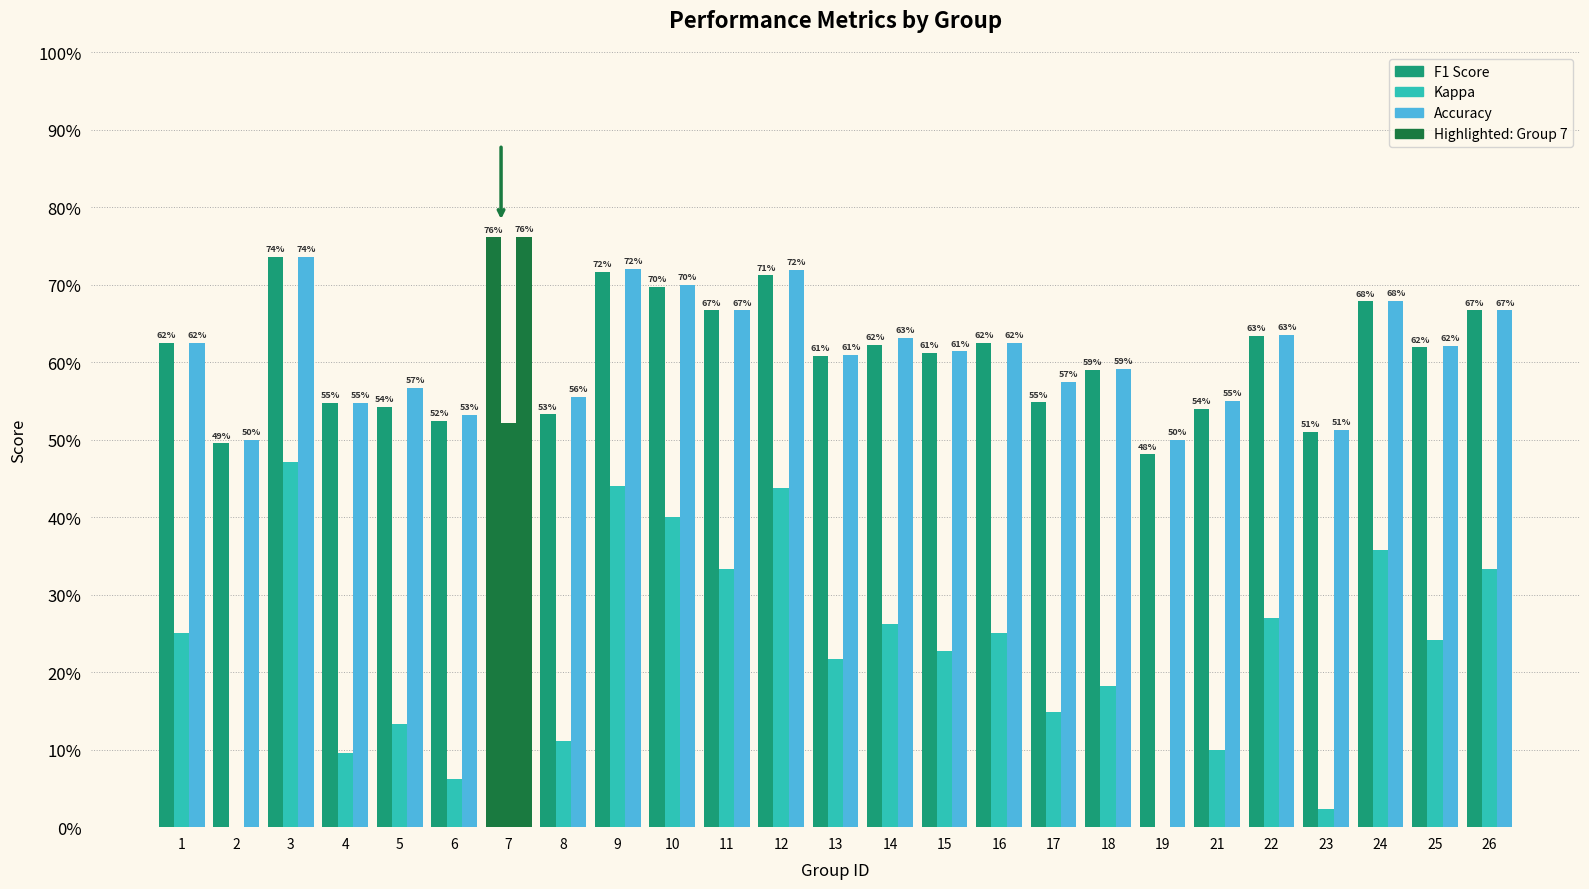

Reading right to left, transcribe all the data shown in this chart.

f1: 0.7	0.6	0.7	0.5	0.6	0.5	0.5	0.6	0.5	0.6	0.6	0.6	0.6	0.7	0.7	0.7	0.7	0.5	0.8	0.5	0.5	0.5	0.7	0.5	0.6
kappa: 0.3	0.2	0.4	0.0	0.3	0.1	0.0	0.2	0.1	0.2	0.2	0.3	0.2	0.4	0.3	0.4	0.4	0.1	0.5	0.1	0.1	0.1	0.5	0.0	0.2
accuracy: 0.7	0.6	0.7	0.5	0.6	0.6	0.5	0.6	0.6	0.6	0.6	0.6	0.6	0.7	0.7	0.7	0.7	0.6	0.8	0.5	0.6	0.5	0.7	0.5	0.6